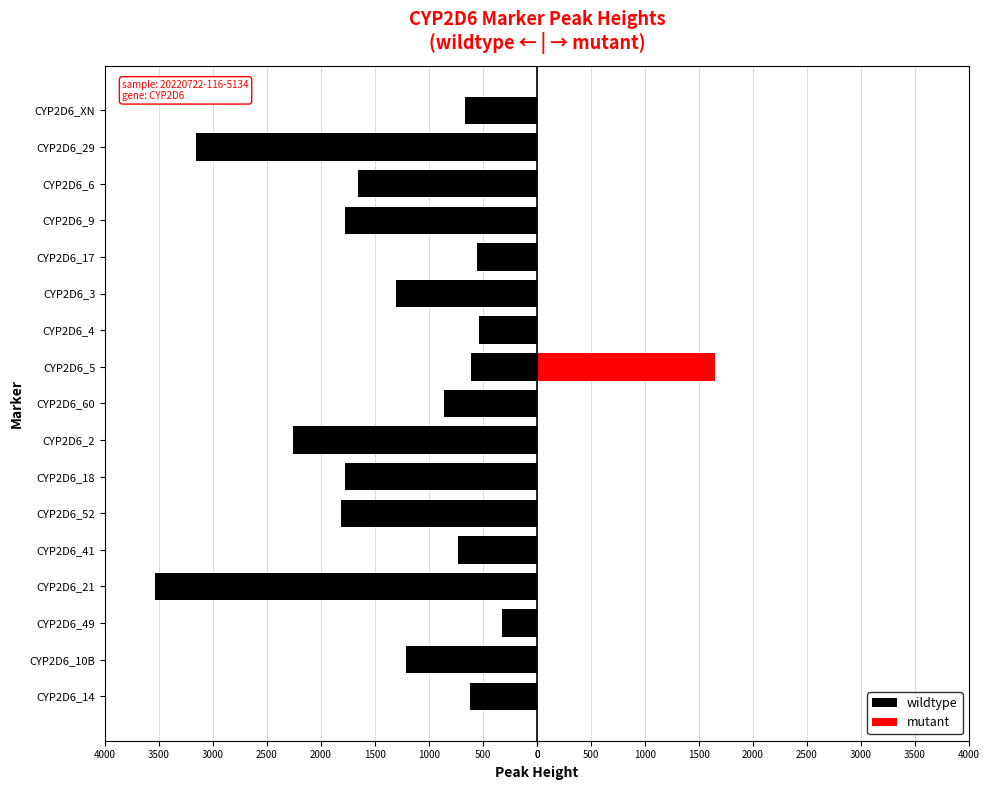

What is the difference between the wildtype values at 1000 and 3000?

2840